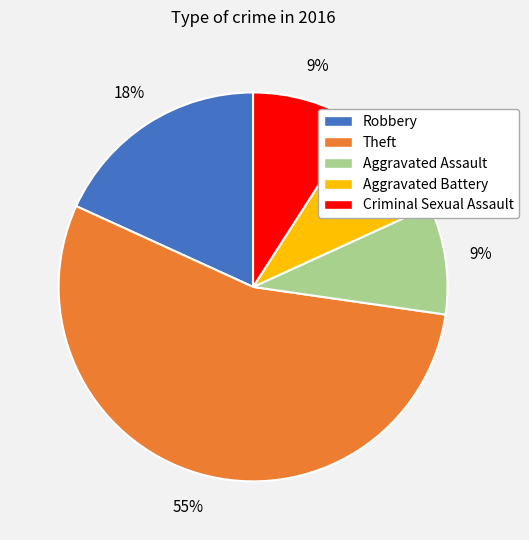

Between Criminal Sexual Assault and Robbery, which is larger?

Robbery